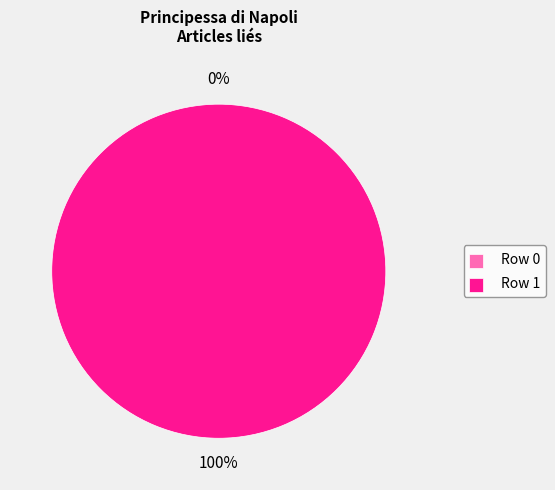

How many slices are in this pie chart?

2